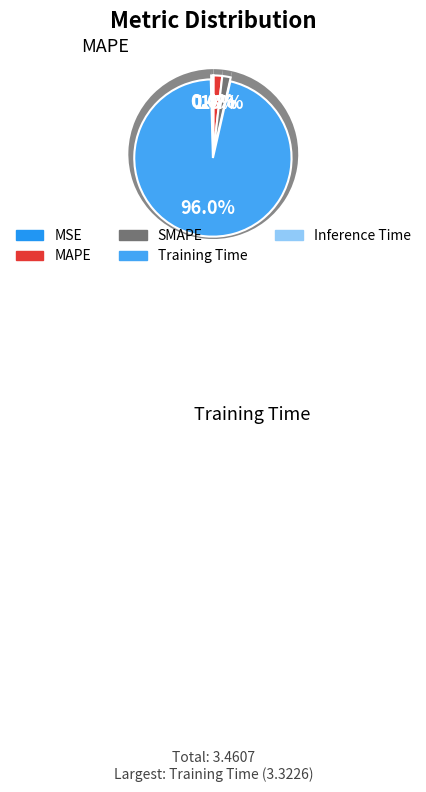

How many segments does this pie chart have?

5